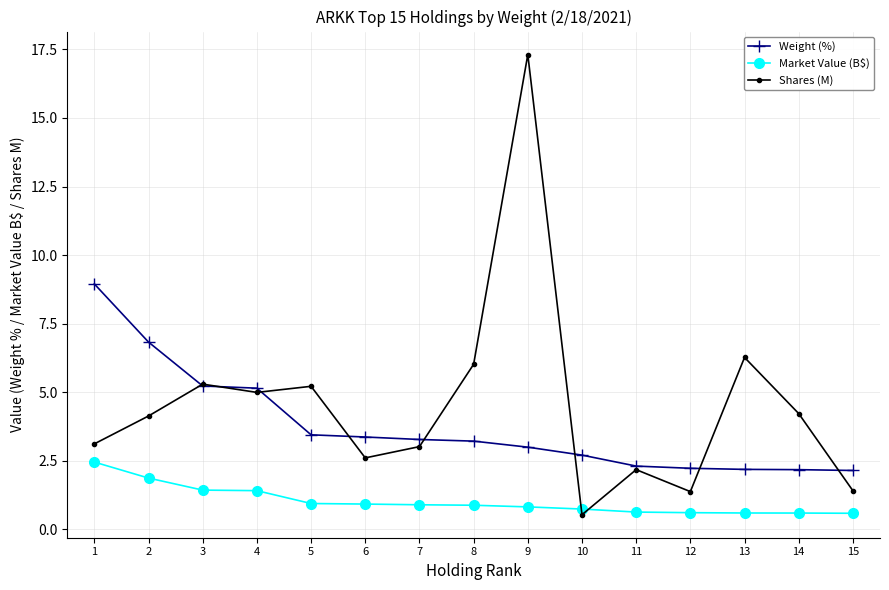

Does the chart have visible grid lines?

Yes